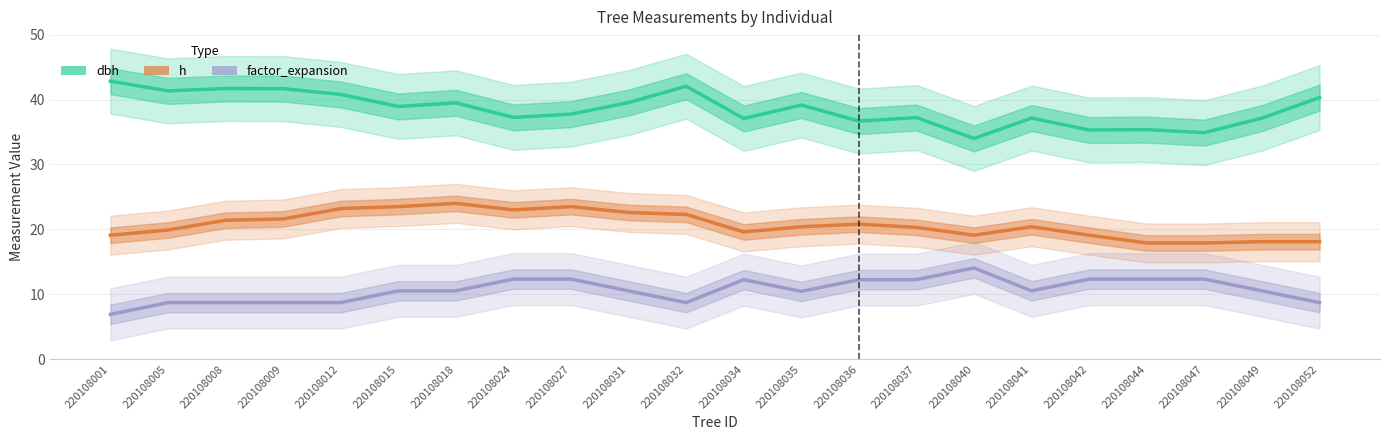

List the labels in order of factor_expansion value, smallest first.

220108001, 220108005, 220108012, 220108008, 220108009, 220108032, 220108052, 220108035, 220108015, 220108018, 220108041, 220108031, 220108049, 220108034, 220108036, 220108037, 220108024, 220108042, 220108044, 220108027, 220108047, 220108040